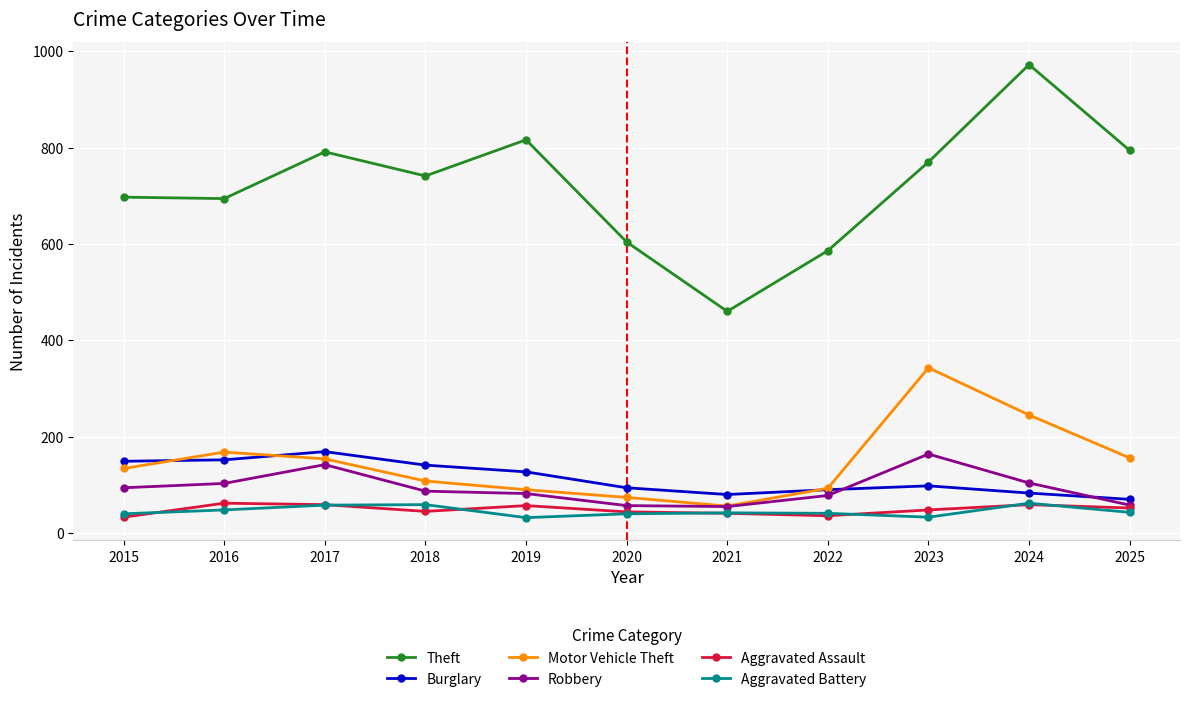

What is the difference between the maximum and minimum values in the Aggravated Battery series?

30